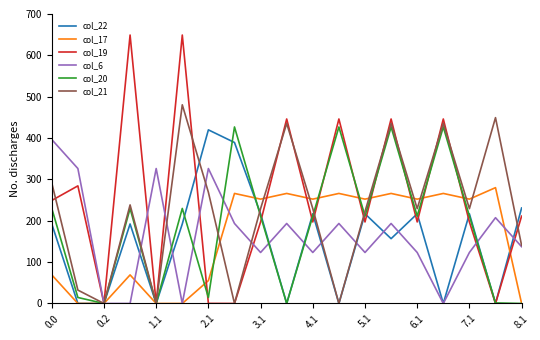

How many interior local peaks does the col_22 series have?

6